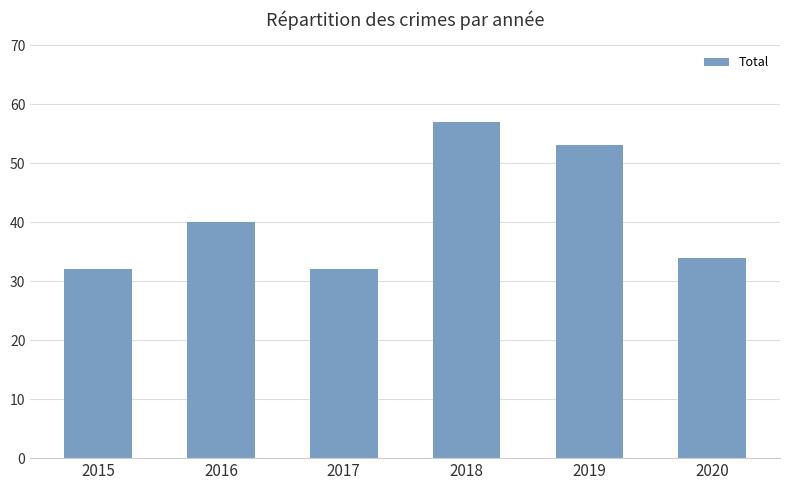

True or false: the data shows 32 at 2015.

True